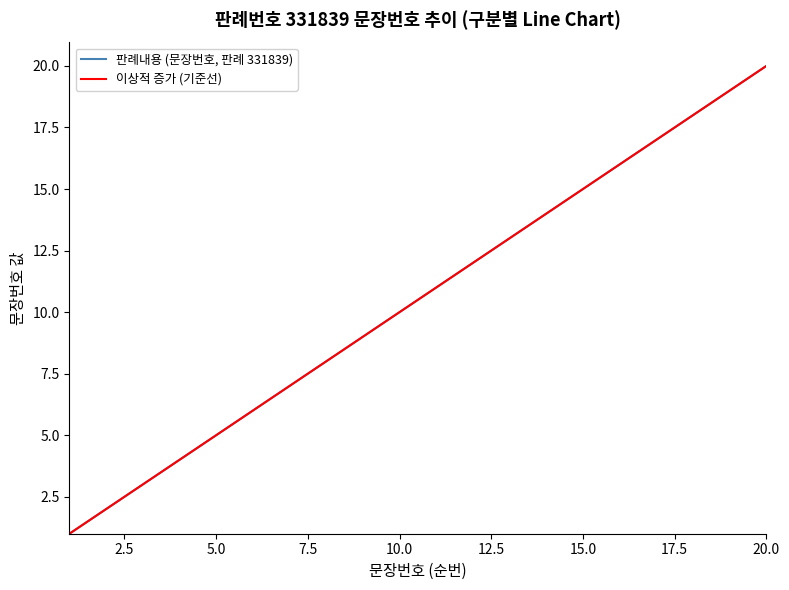

What is the sum of all 이상적 증가 (기준선) values?

210